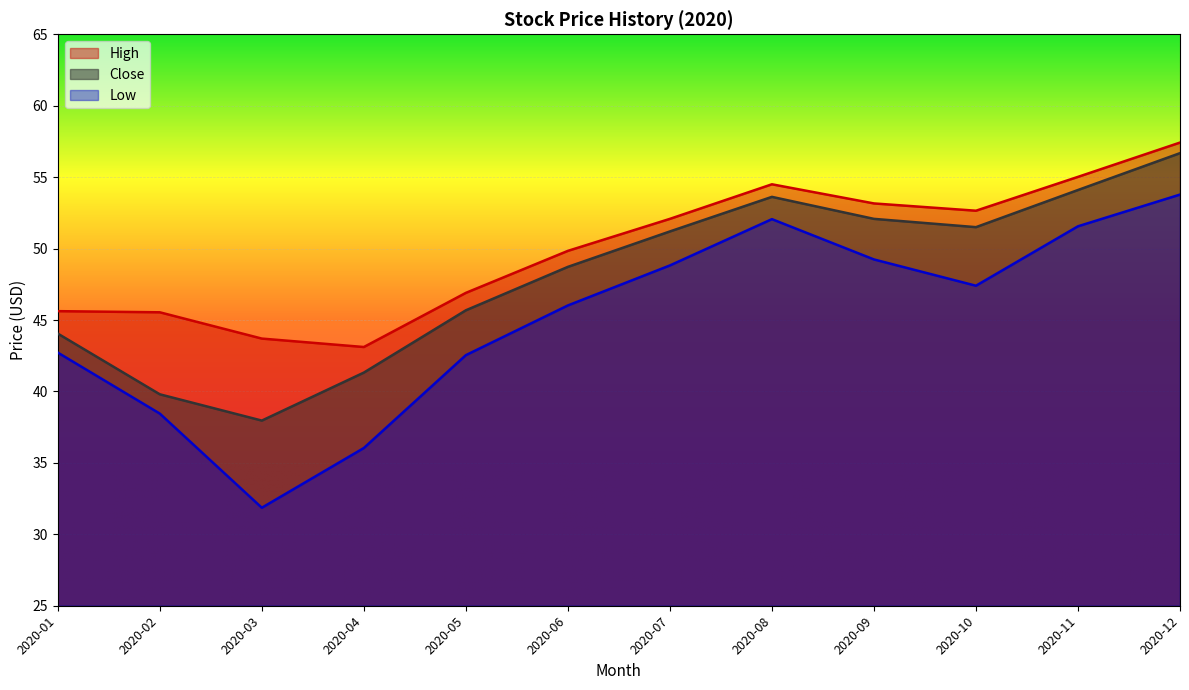

Which series has the largest total across all categories?

High